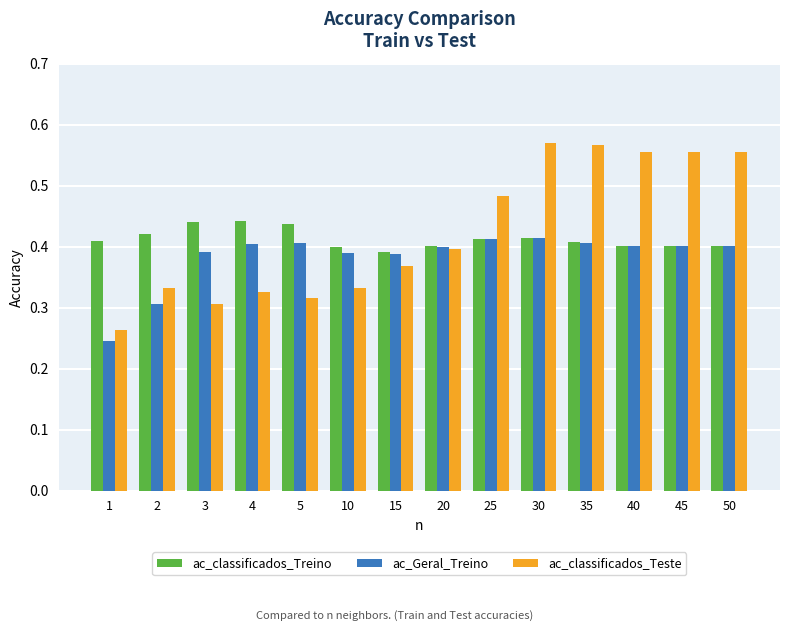

At which label does ac_Geral_Treino reach its minimum?

1